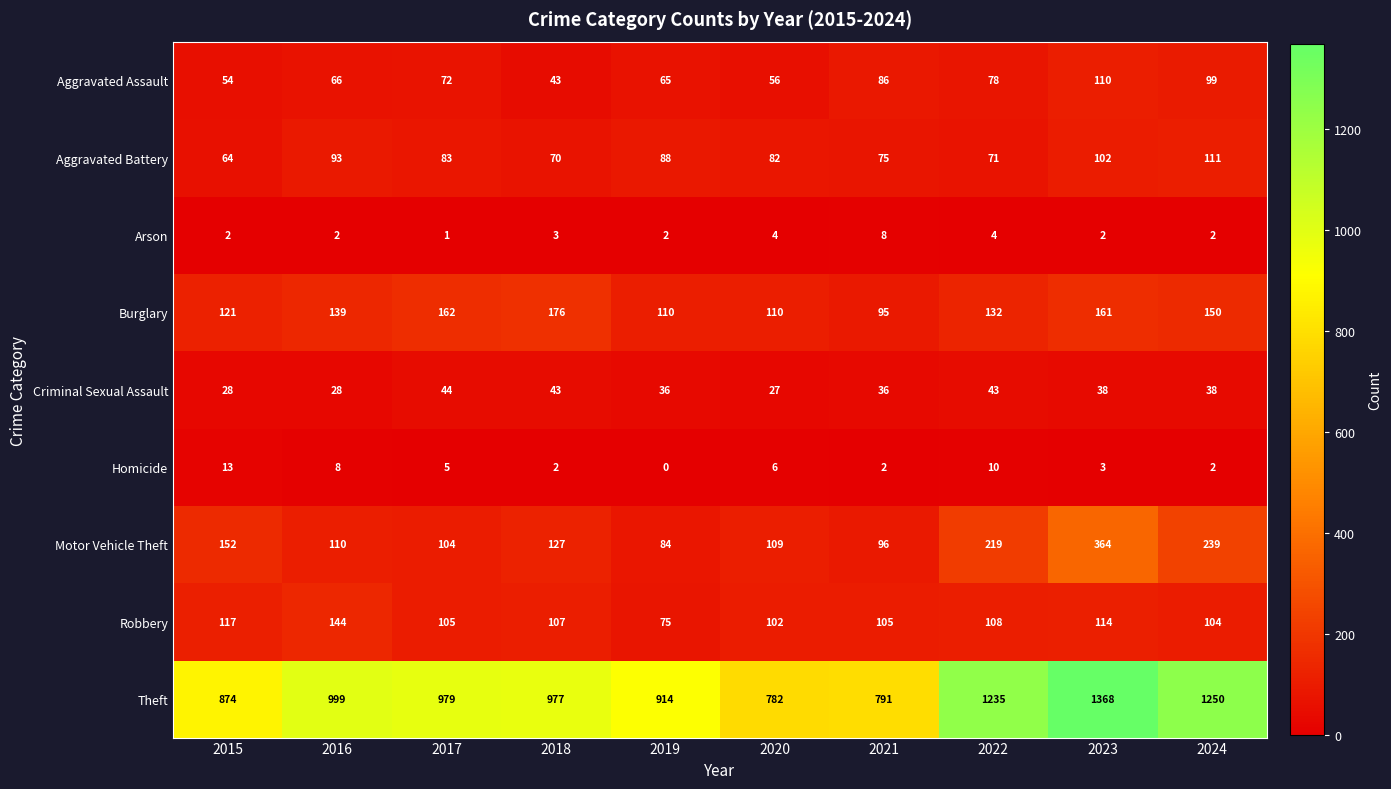

Rank the series at 2021 from highest to lowest value.

Theft, Robbery, Motor Vehicle Theft, Burglary, Aggravated Assault, Aggravated Battery, Criminal Sexual Assault, Arson, Homicide